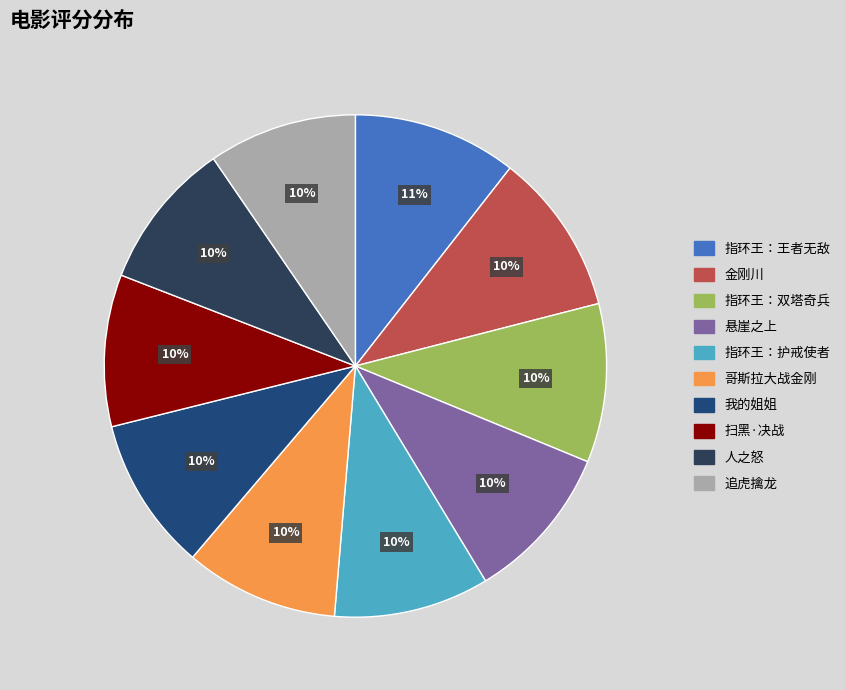

To the nearest percent, what portion does 我的姐姐 represent?

10%